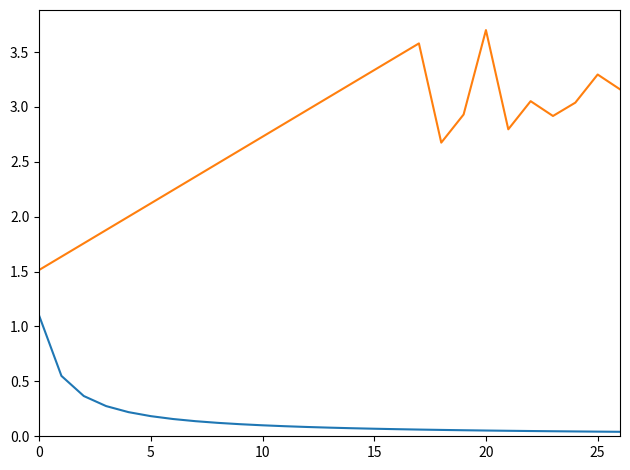

What is the maximum value shown in the chart?

3.7